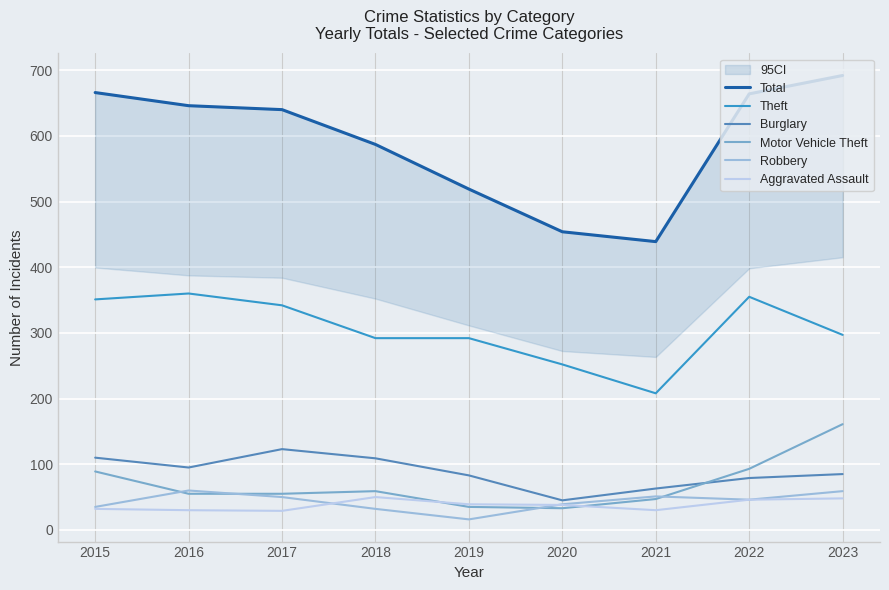

At which category is the sum across all series the highest?

2023